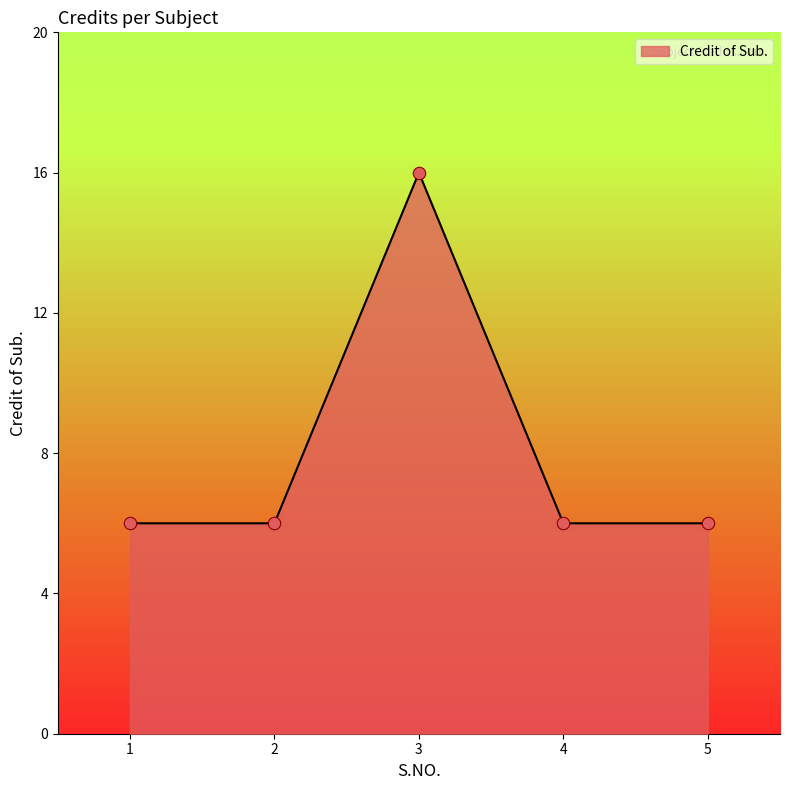

Which has a higher value, 3 or 1?

3